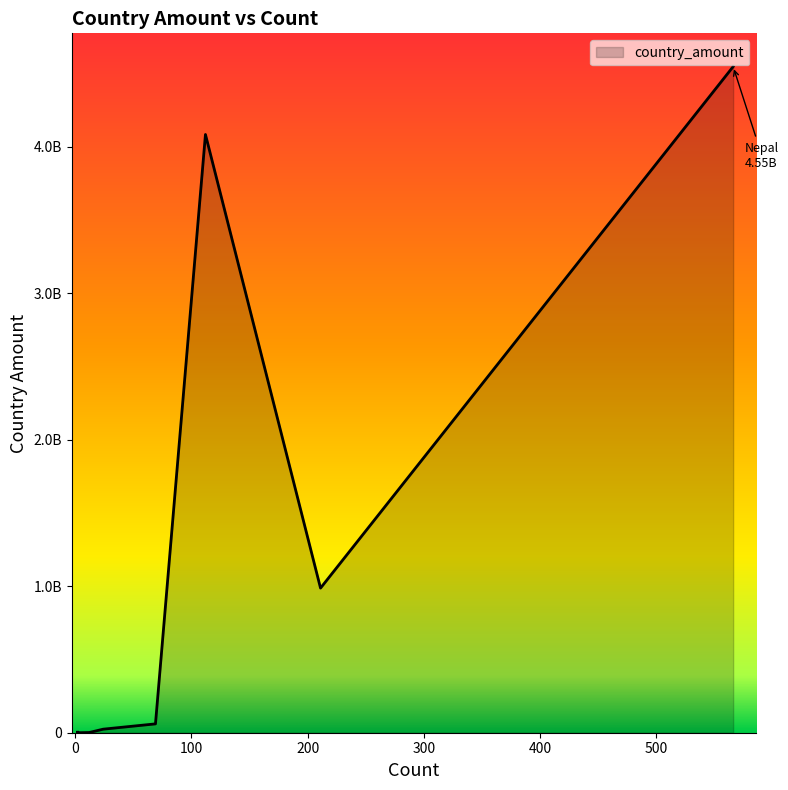

What is the greatest value displayed?

4547369469.1